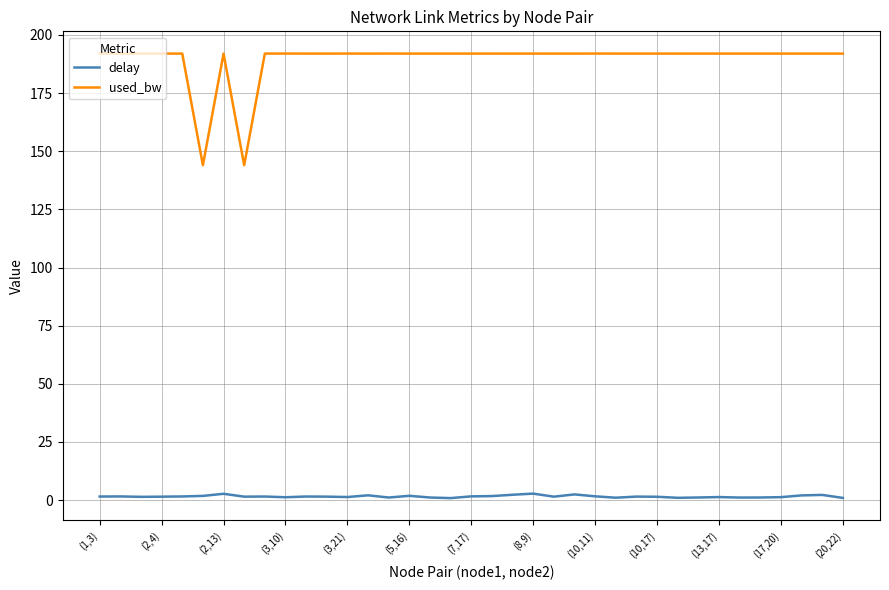

How many lines are shown in the chart?

2